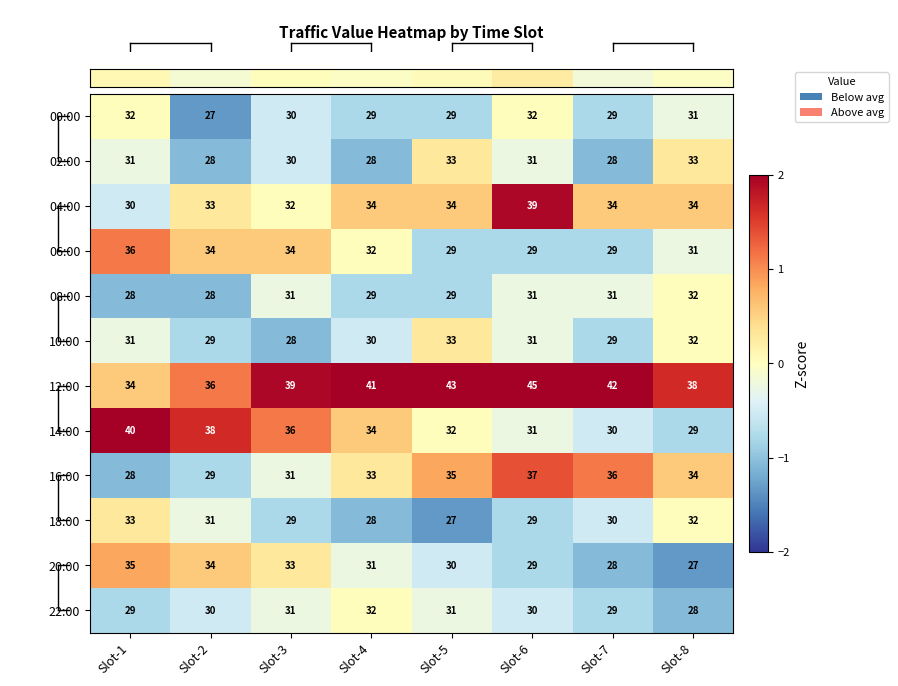

What value does the 16:00 series have at Slot-2?

29